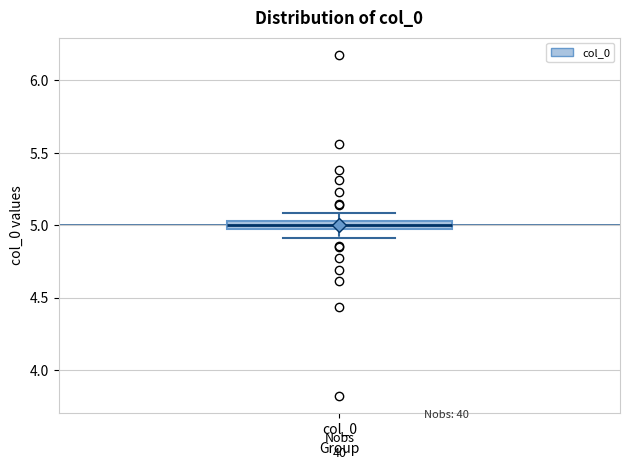

Where does the lower whisker of the box for col_0 end on the y-axis? The values are not printed on the chart, so give them approximately, as read against the axis.

4.90